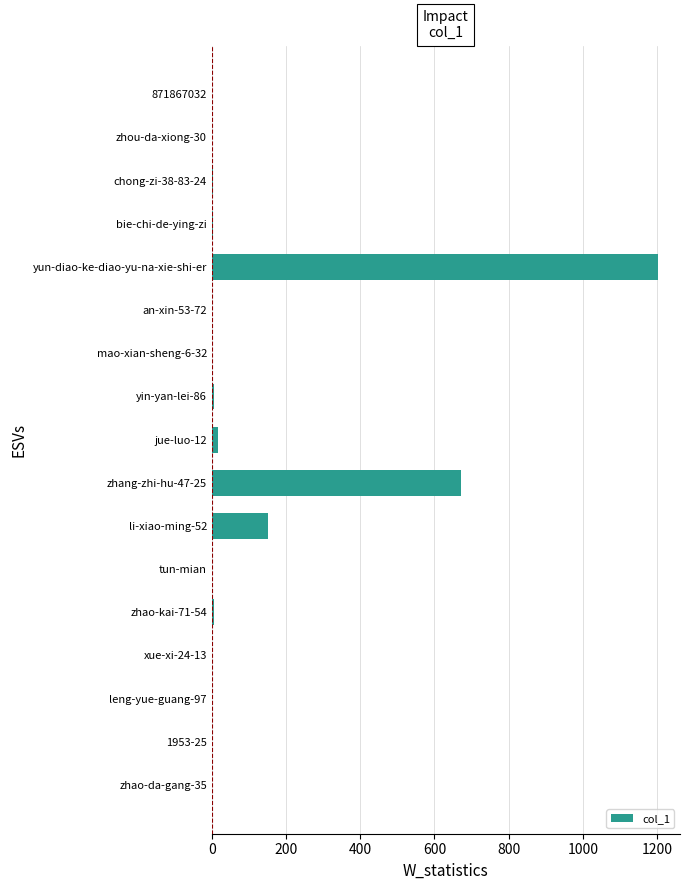

Which label corresponds to the largest value in the chart?

yun-diao-ke-diao-yu-na-xie-shi-er